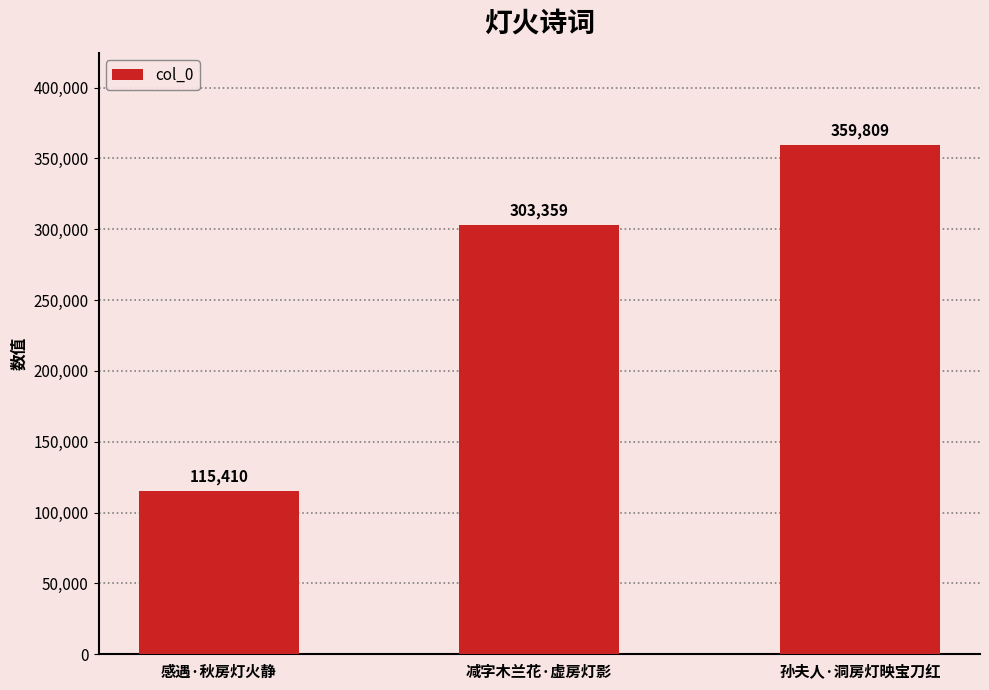

Rank the categories by value from lowest to highest.

感遇·秋房灯火静, 减字木兰花·虚房灯影, 孙夫人·洞房灯映宝刀红